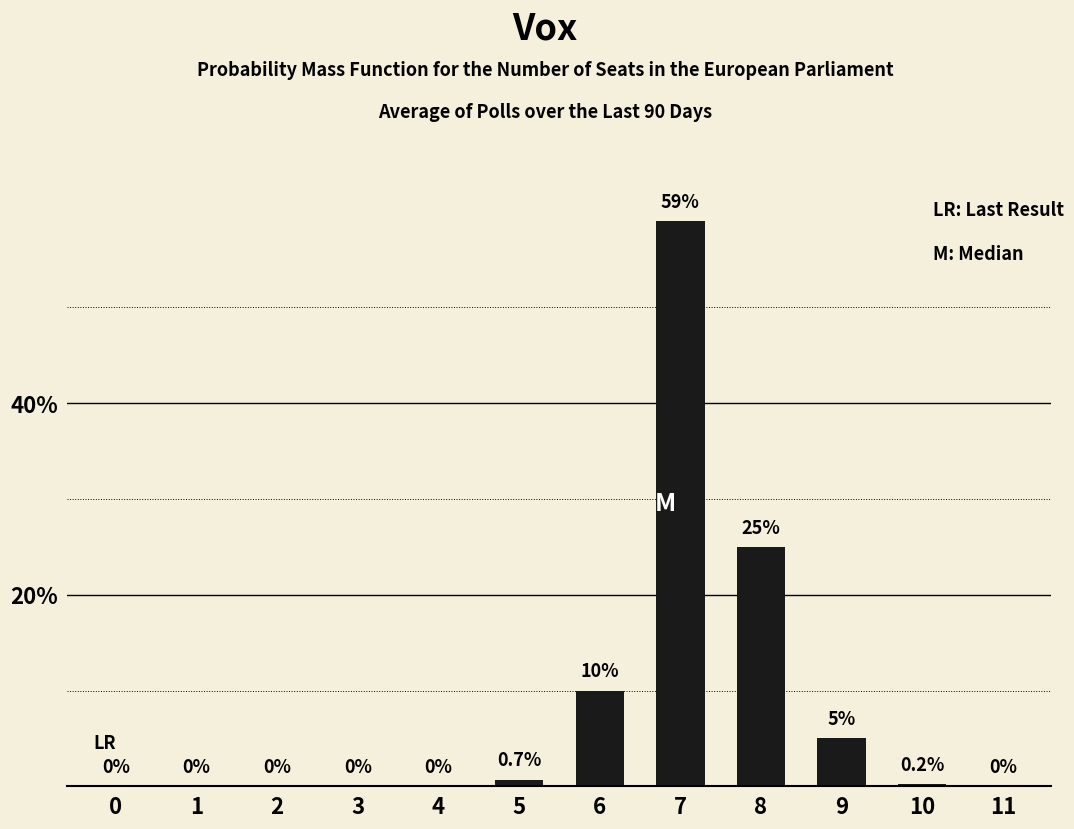

How many values exceed 0?

6